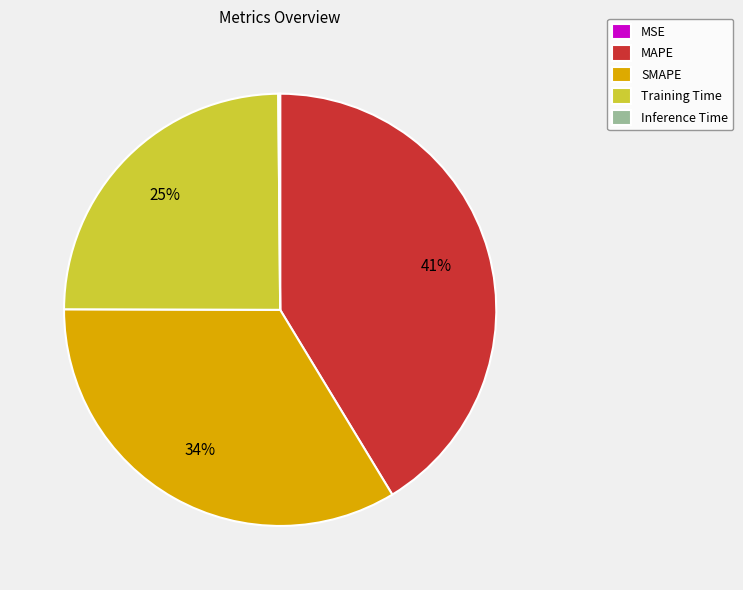

What is the ratio of the value at Training Time to the value at SMAPE?

0.7